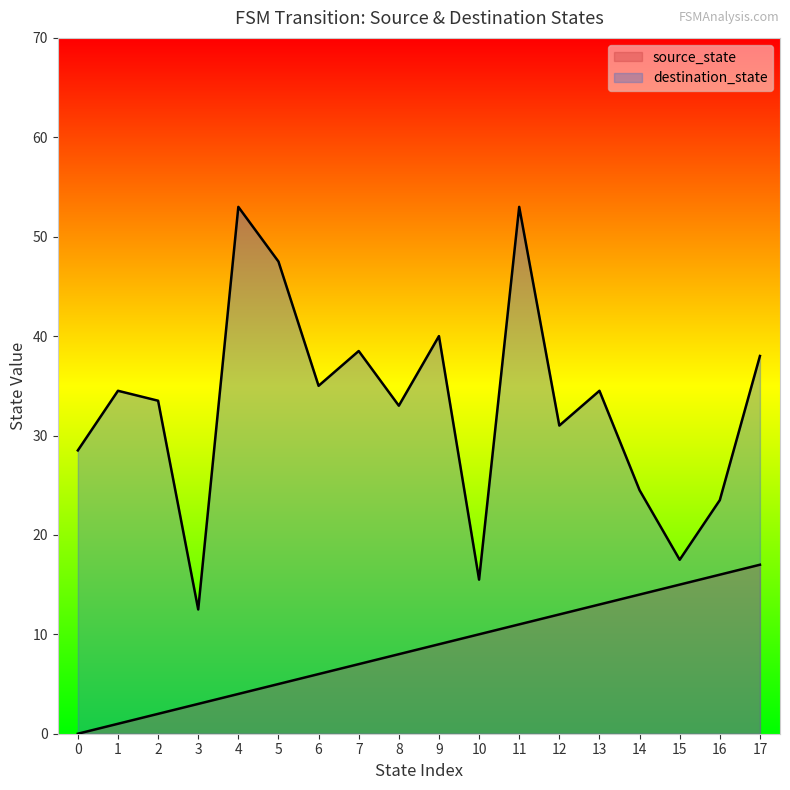

How many lines are shown in the chart?

2